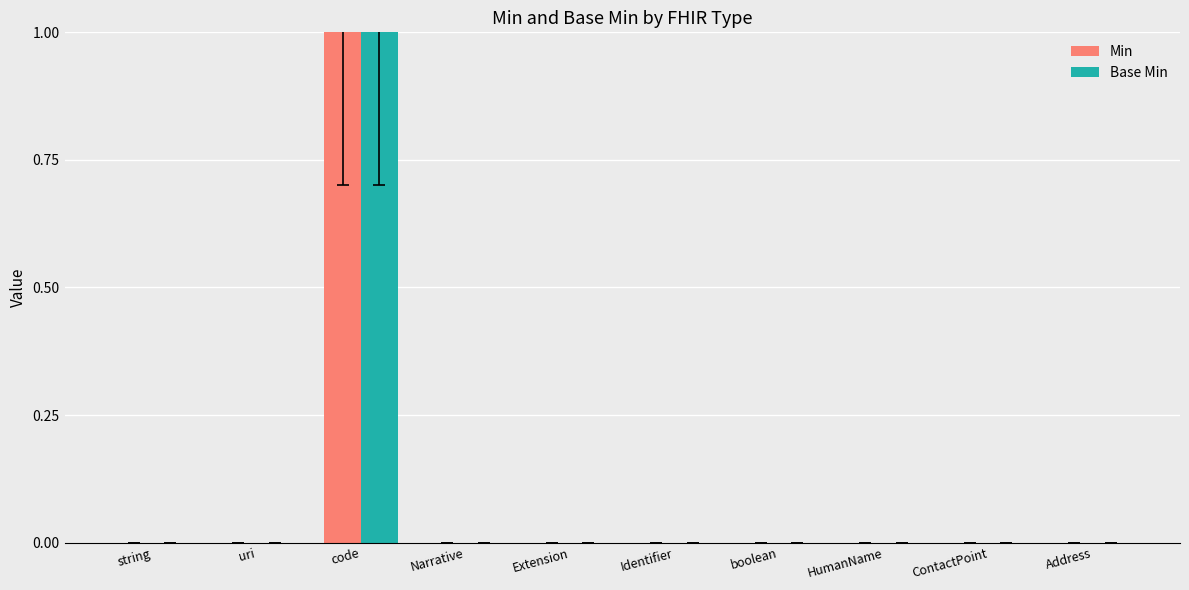

Is it true that Base Min equals 0 at Identifier?

True